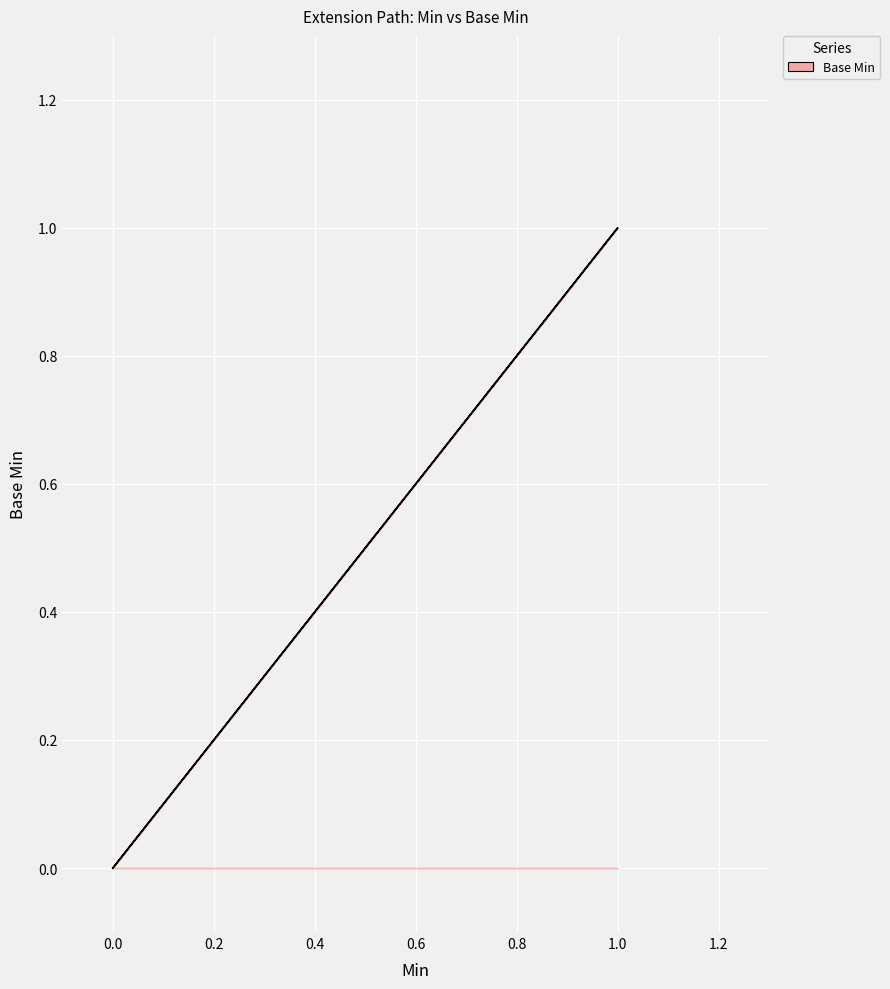

How many positive values are there?

1